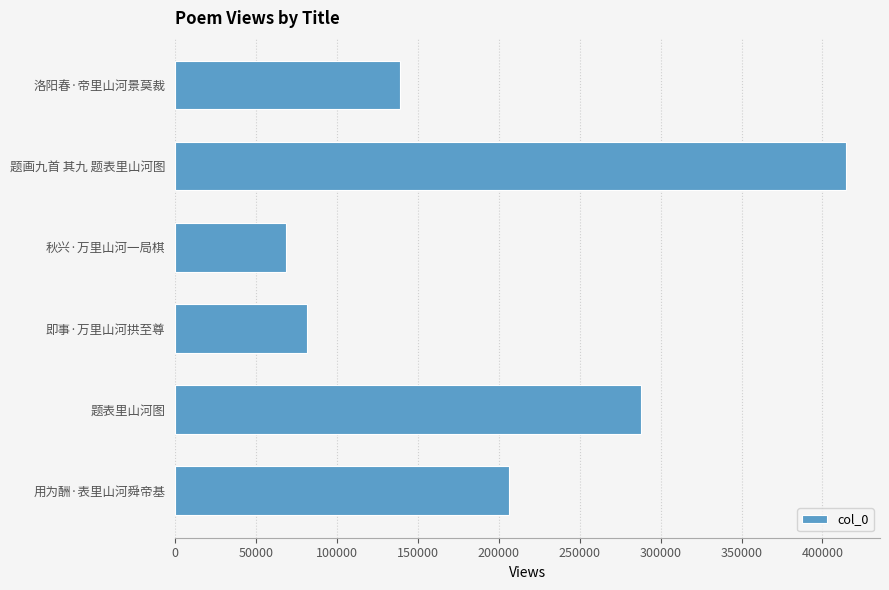

Approximately how many times larger is the value at 即事·万里山河拱至尊 compared to 题表里山河图?

0.3